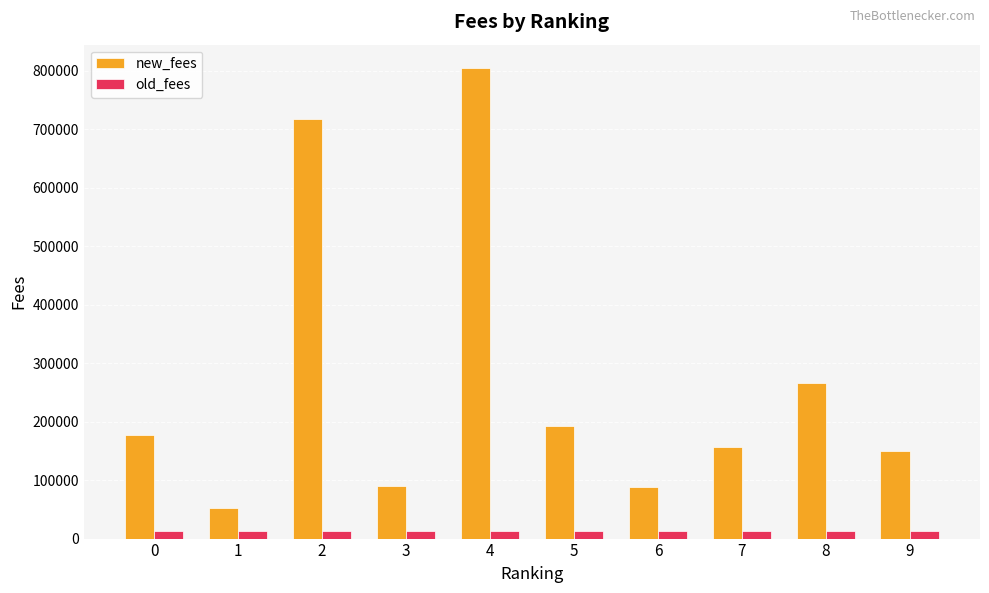

Rank the series by their maximum value, from lowest to highest.

old_fees, new_fees